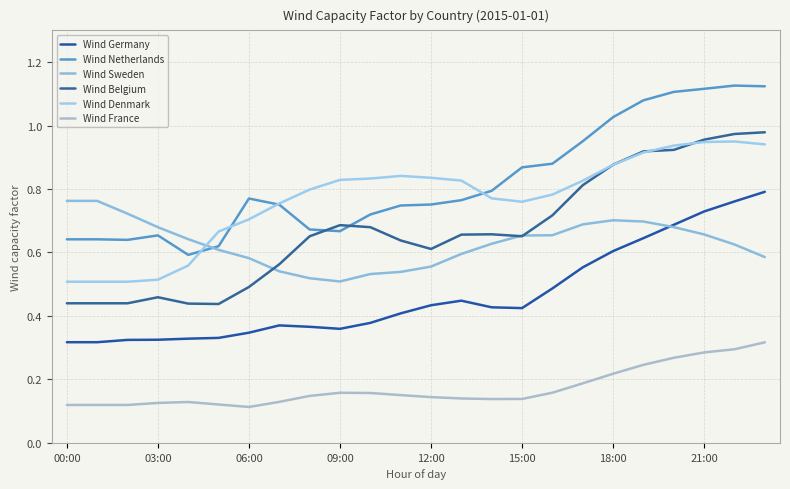

How many lines are shown in the chart?

6